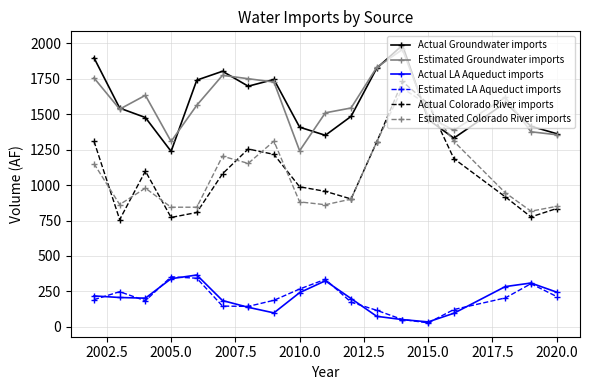

At how many categories does at least one series exceed 440?

18